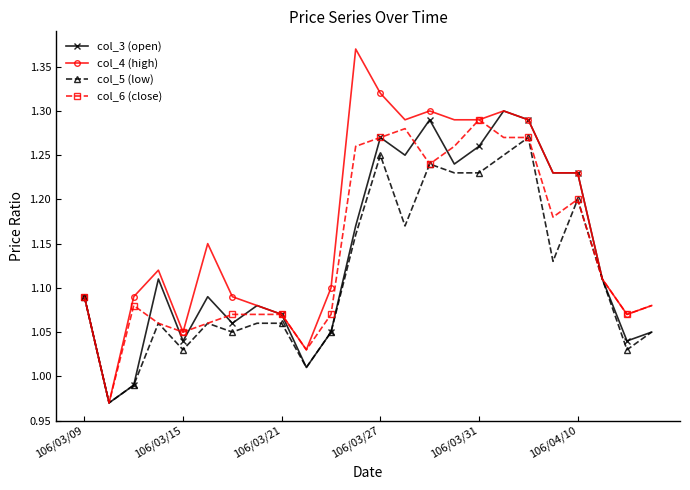

How many values in the col_4 (high) series are below 1?

1